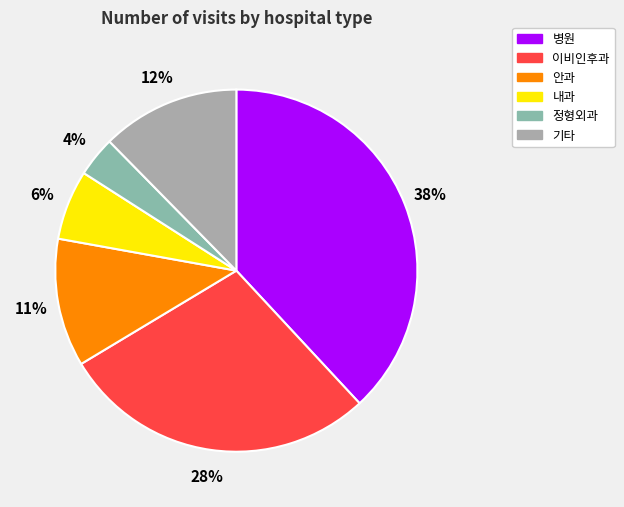

How many segments does this pie chart have?

6